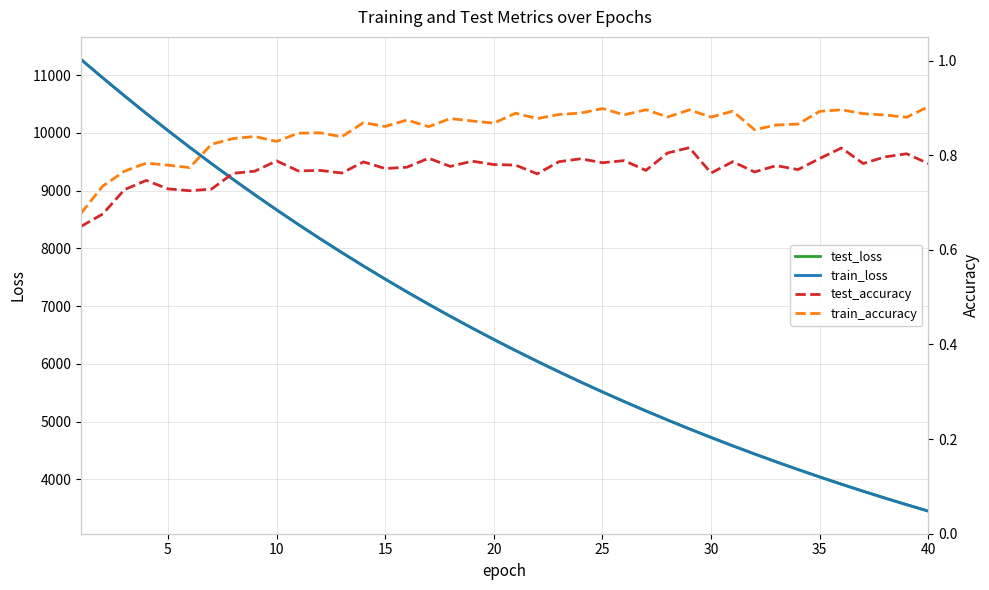

Reading left to right, list all the values displayed in this chart.

test_loss: 11272.4	10954.3	10642.4	10338.2	10041.9	9752.8	9470.7	9196.2	8929.1	8669.0	8415.9	8169.4	7929.7	7696.0	7469.4	7248.4	7033.5	6824.7	6621.6	6424.1	6232.0	6045.3	5863.7	5687.2	5515.3	5348.6	5186.3	5028.8	4875.5	4726.7	4582.0	4441.4	4304.8	4172.0	4043.0	3917.7	3796.0	3677.6	3562.8	3451.1
train_loss: 11272.1	10953.7	10642.0	10337.7	10041.0	9752.1	9470.1	9195.8	8928.5	8668.5	8415.1	8168.7	7929.0	7695.5	7468.6	7247.6	7032.9	6824.0	6621.0	6423.5	6231.4	6044.7	5863.1	5686.6	5514.9	5348.1	5185.9	5028.3	4875.0	4726.2	4581.5	4441.0	4304.4	4171.6	4042.6	3917.3	3795.6	3677.3	3562.5	3450.7
test_accuracy: 0.6	0.7	0.7	0.7	0.7	0.7	0.7	0.8	0.8	0.8	0.8	0.8	0.8	0.8	0.8	0.8	0.8	0.8	0.8	0.8	0.8	0.8	0.8	0.8	0.8	0.8	0.8	0.8	0.8	0.8	0.8	0.8	0.8	0.8	0.8	0.8	0.8	0.8	0.8	0.8
train_accuracy: 0.7	0.7	0.8	0.8	0.8	0.8	0.8	0.8	0.8	0.8	0.8	0.8	0.8	0.9	0.9	0.9	0.9	0.9	0.9	0.9	0.9	0.9	0.9	0.9	0.9	0.9	0.9	0.9	0.9	0.9	0.9	0.9	0.9	0.9	0.9	0.9	0.9	0.9	0.9	0.9